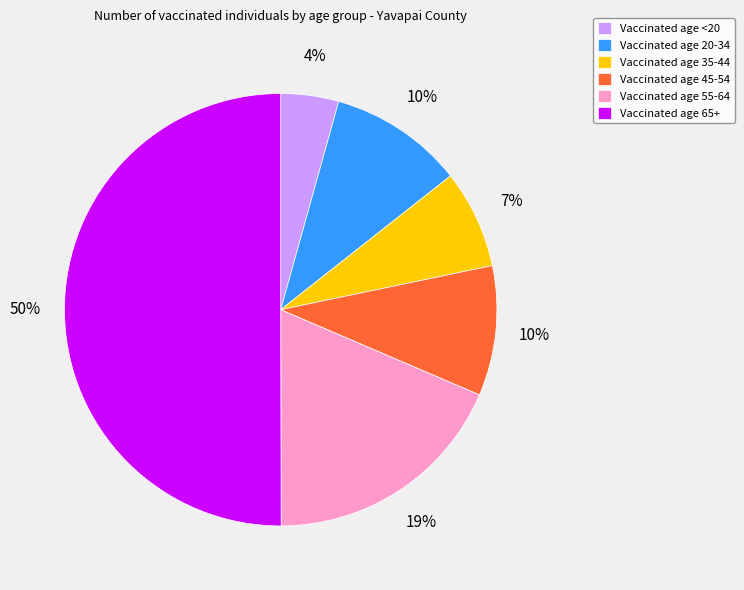

Count the number of slices in the pie.

6